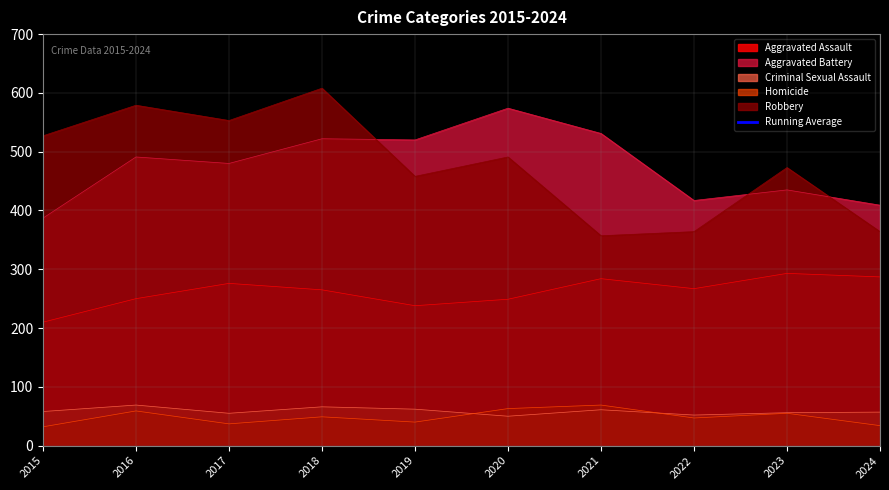

What is the value of the 9th point from the left?

1342.1